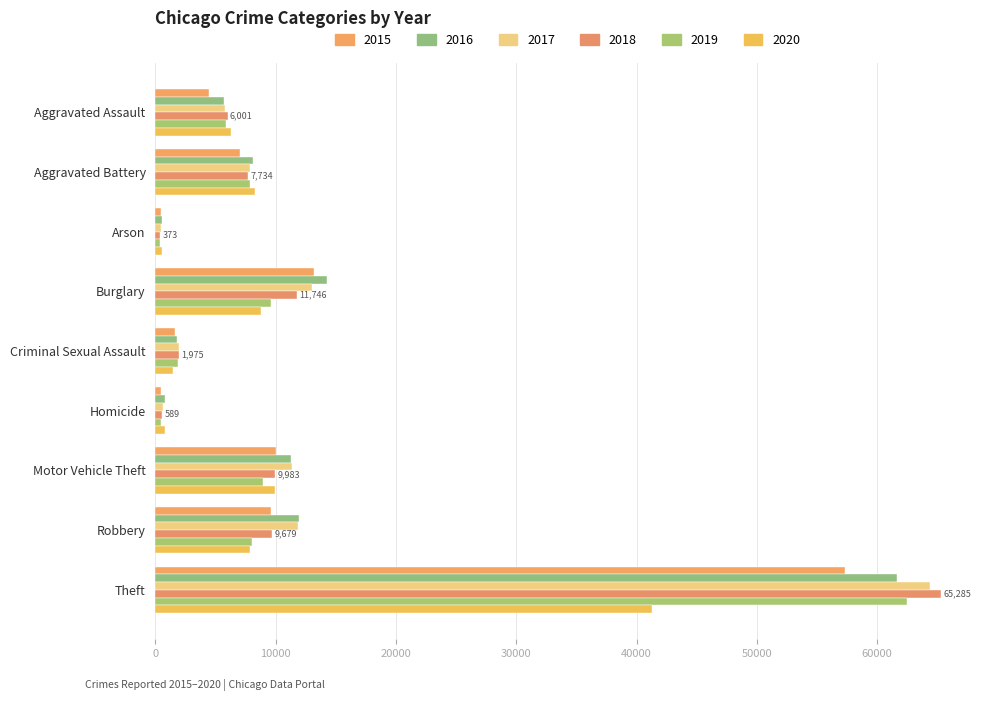

Is it true that 2016 equals 5712 at Aggravated Assault?

True